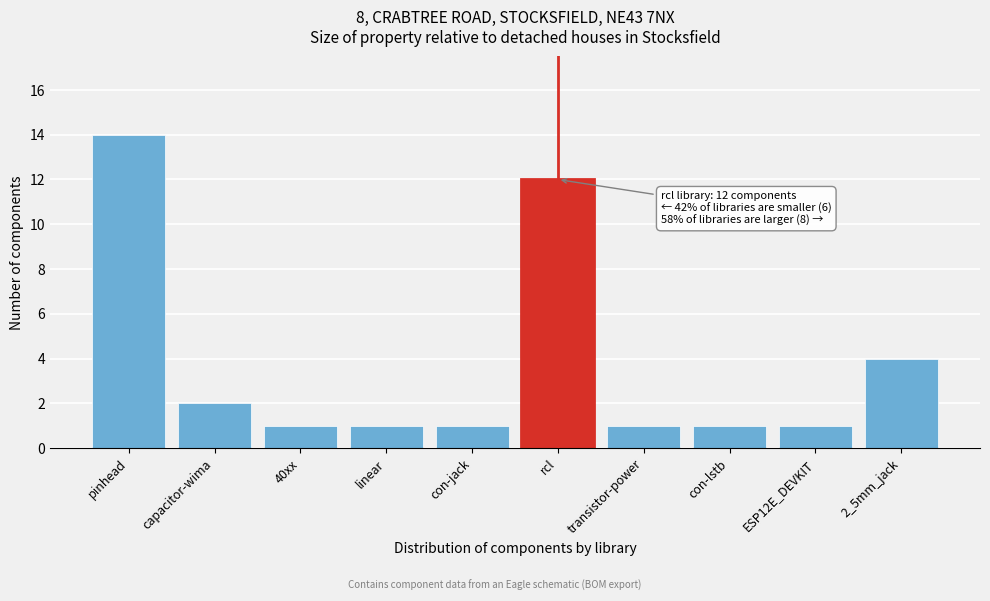

Reading left to right, transcribe all the data shown in this chart.

pinhead=14	capacitor-wima=2	40xx=1	linear=1	con-jack=1	rcl=12	transistor-power=1	con-lstb=1	ESP12E_DEVKIT=1	2_5mm_jack=4